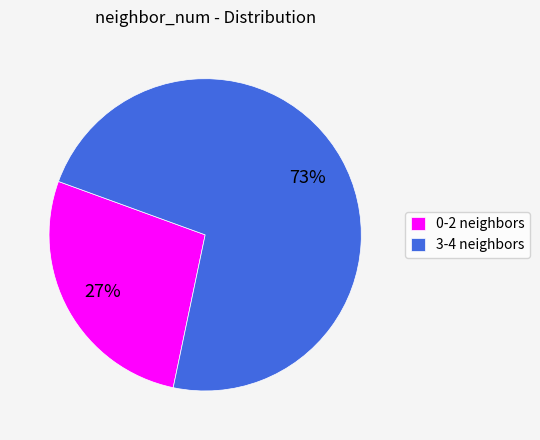

Count the number of slices in the pie.

2